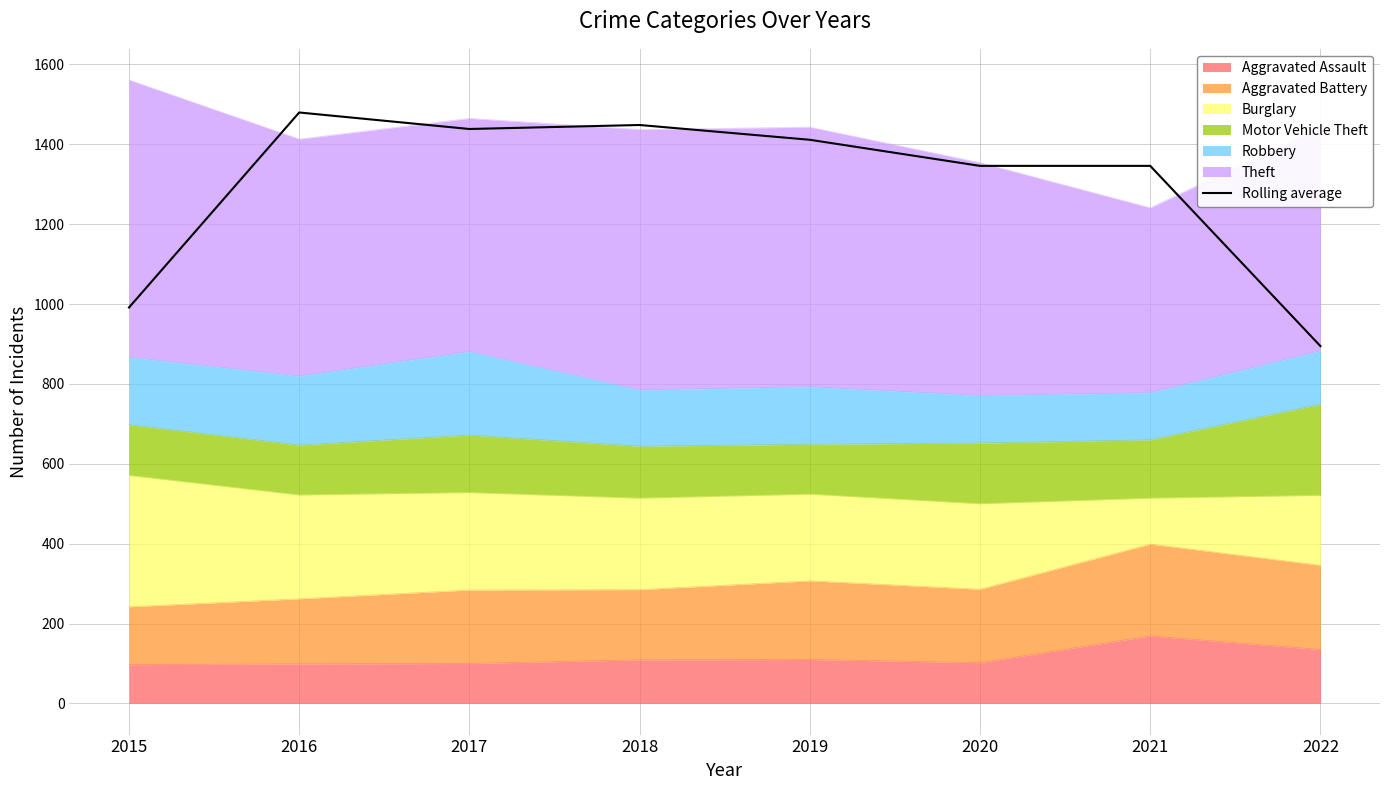

Count the number of values greater than 1411.

4